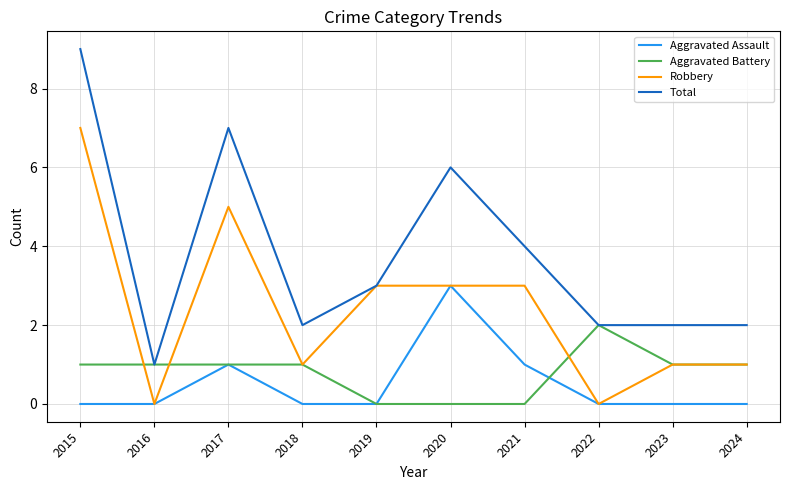

Between 2019 and 2022, which series saw the biggest shift?

Robbery